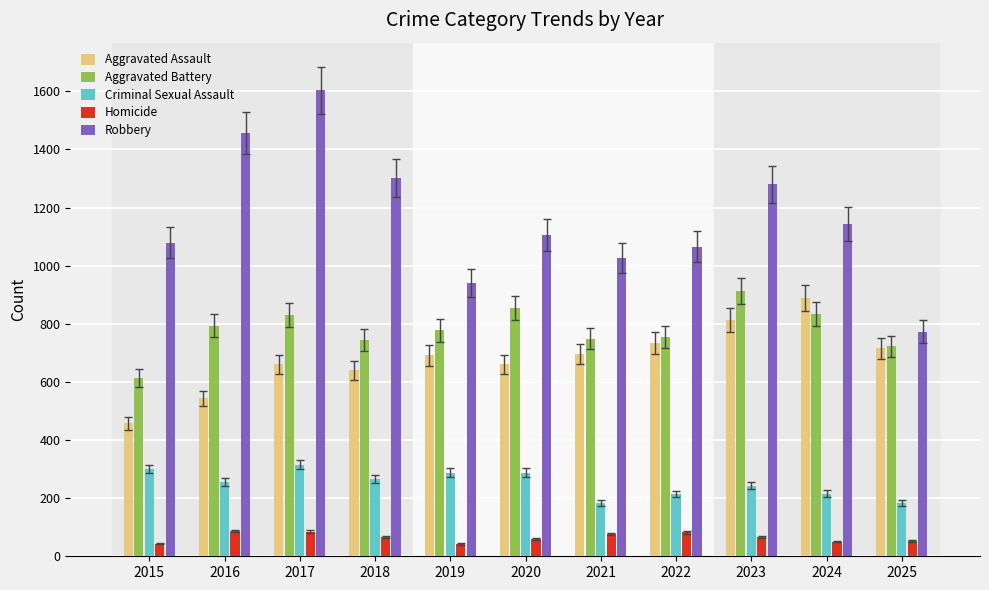

Read the Robbery value at 2022, to the nearest 100.

1100